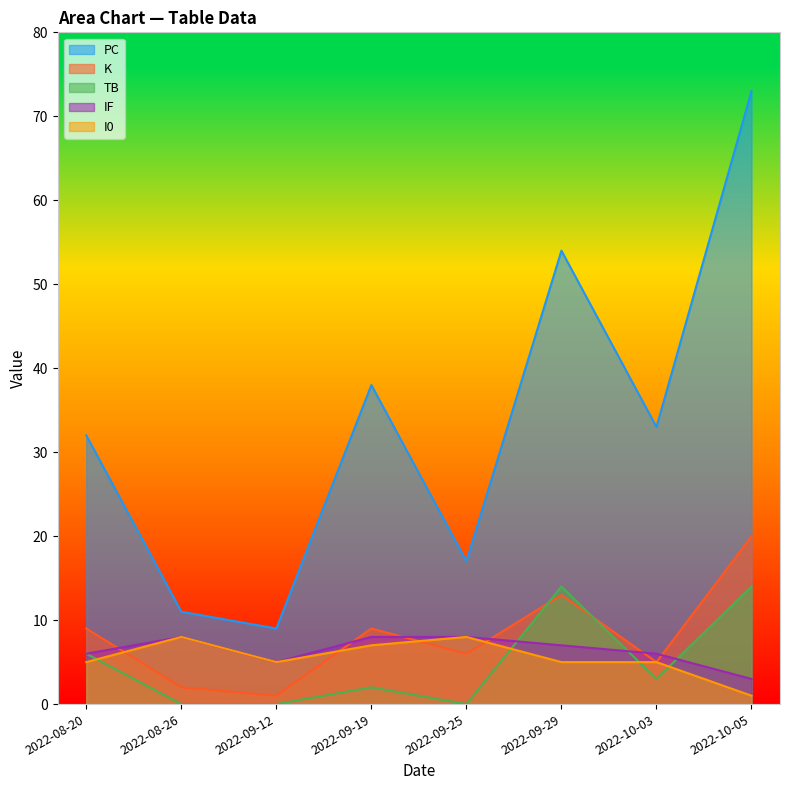

Is it true that TB equals 0 at 2022-08-26?

True